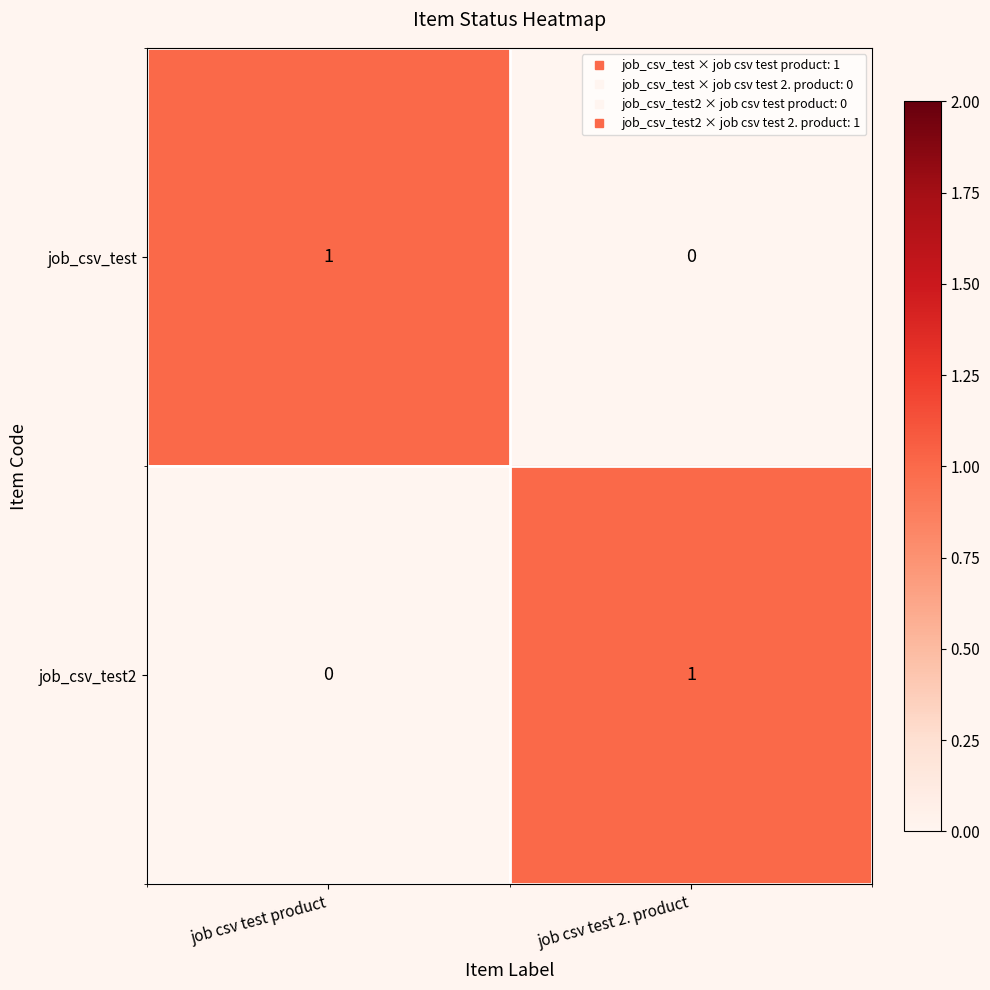

At job csv test product, list the series in order from smallest to largest.

job_csv_test2, job_csv_test